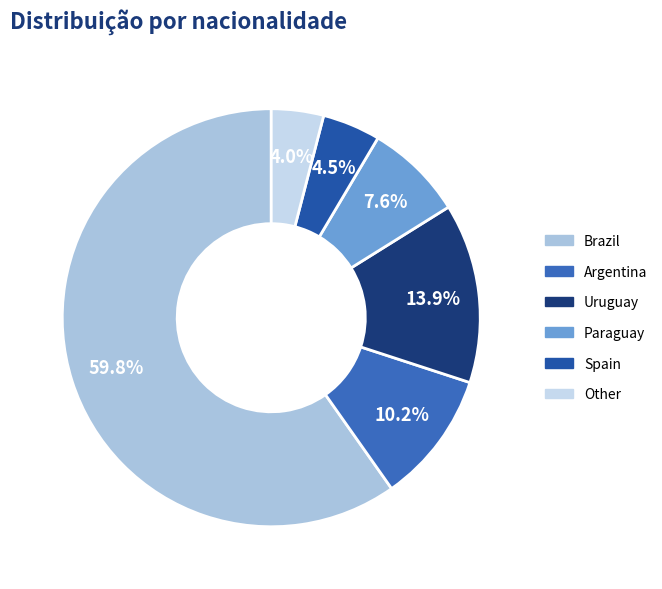

How many slices are in this pie chart?

6